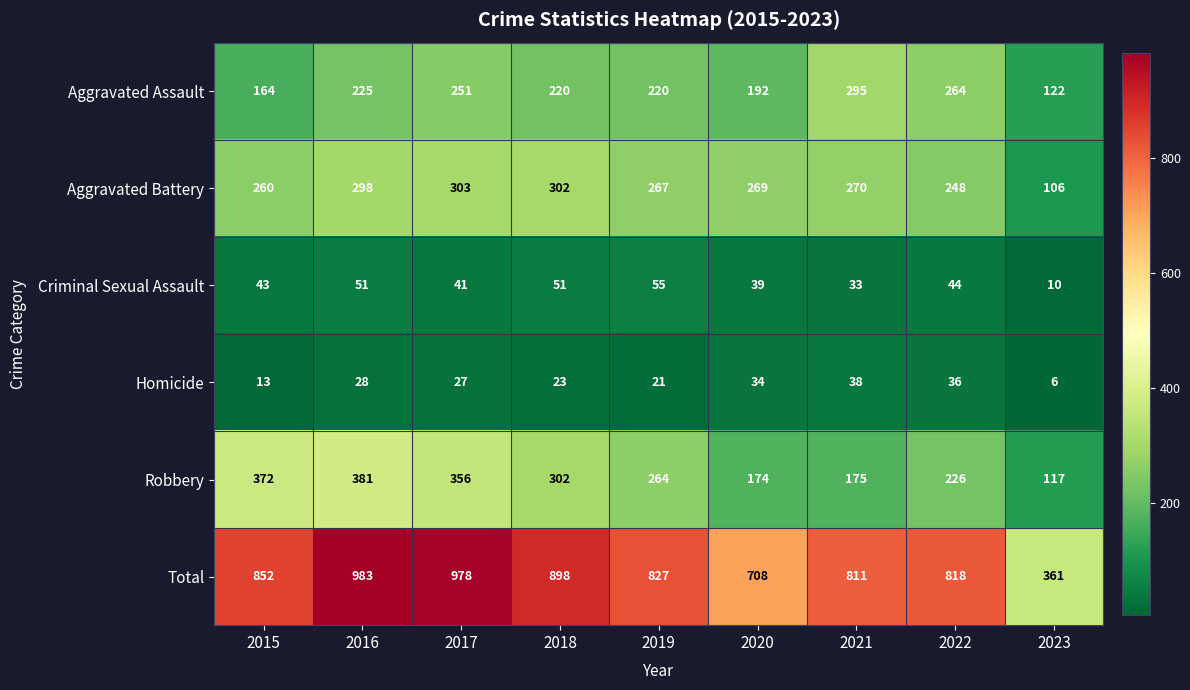

What is the difference between the maximum and second lowest values in the Criminal Sexual Assault series?

22